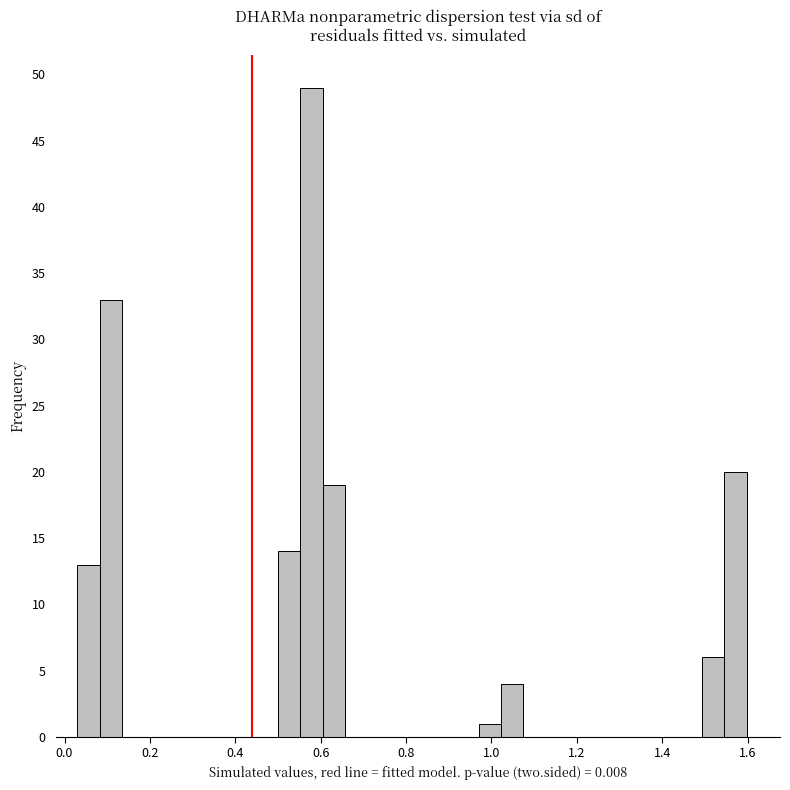

Around what value on the x-axis is the tallest bar? Give the approximate position of its centre, as read against the axis.

0.58